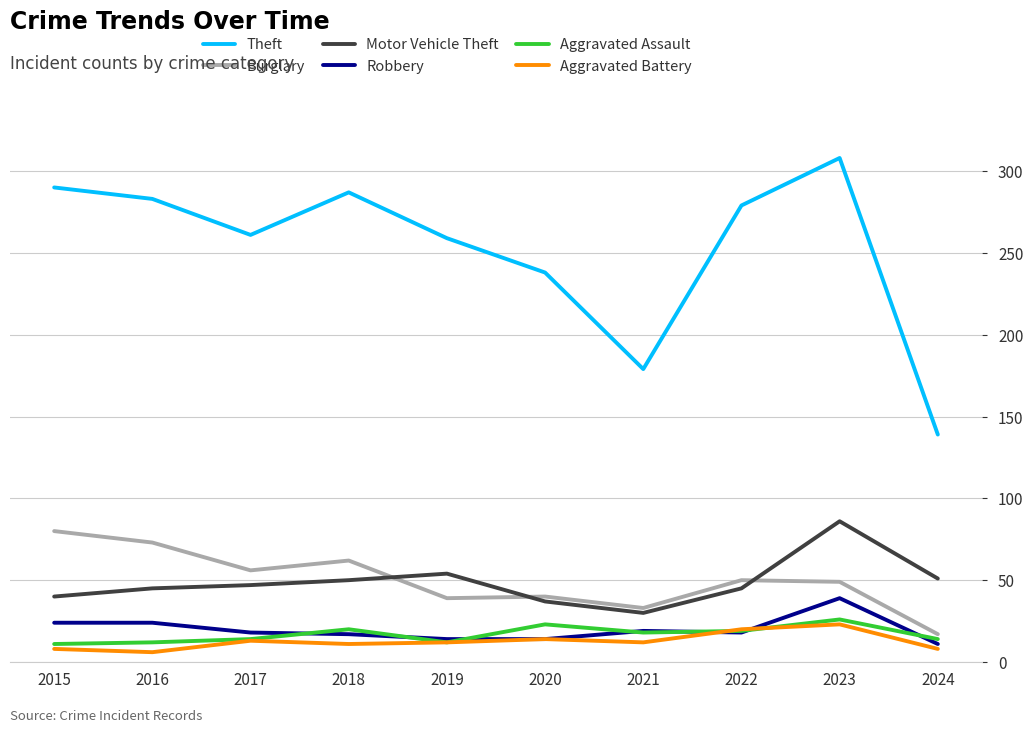

What is the total value across all series at 2015?

453